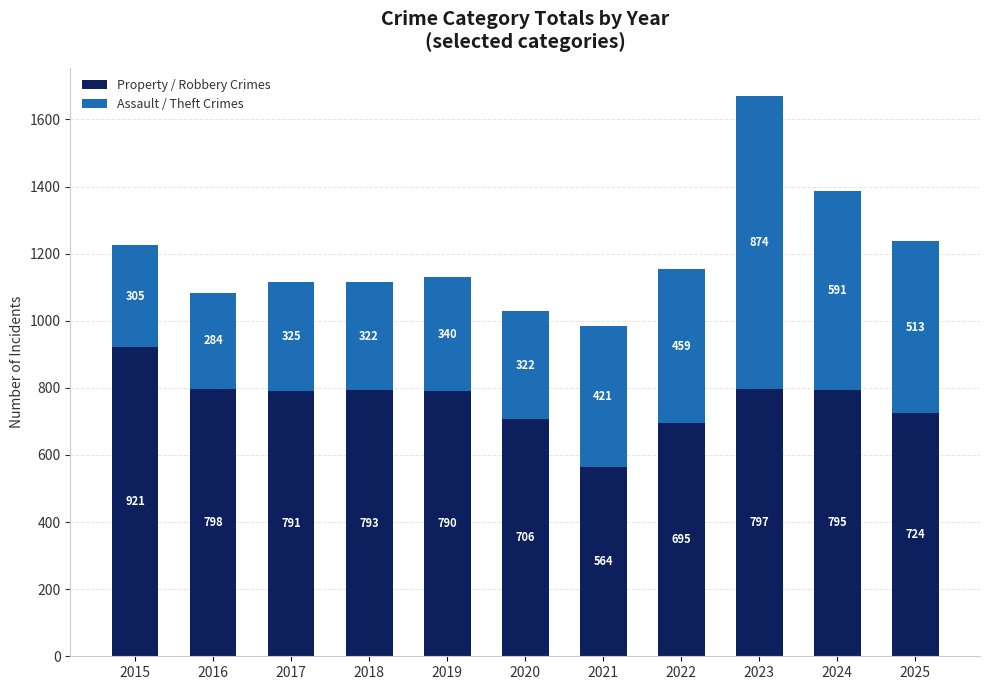

Rank the categories by Property / Robbery Crimes value from lowest to highest.

2021, 2022, 2020, 2025, 2019, 2017, 2018, 2024, 2023, 2016, 2015